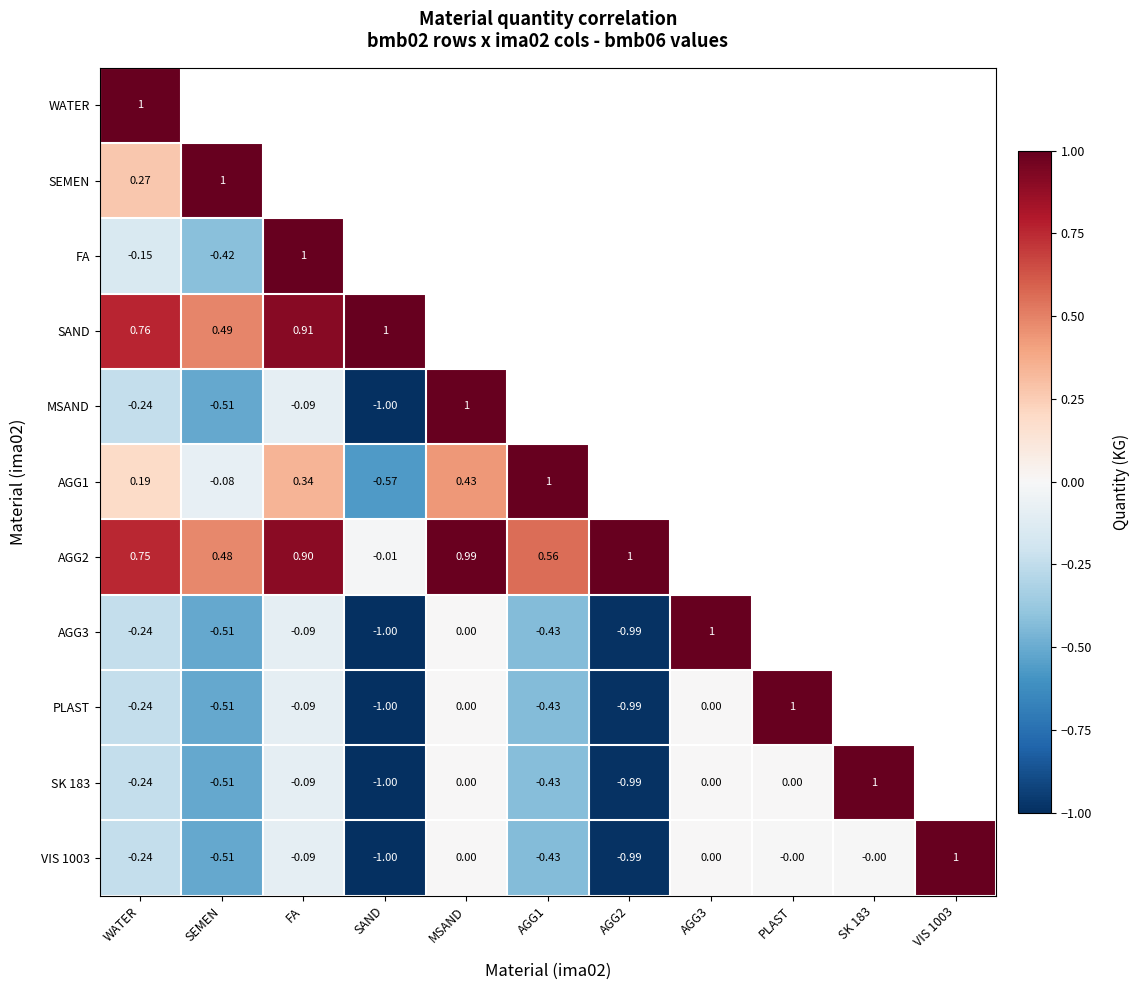

Rank the categories by SAND value from lowest to highest.

SEMEN, WATER, FA, SAND, MSAND, AGG1, AGG2, AGG3, PLAST, SK 183, VIS 1003